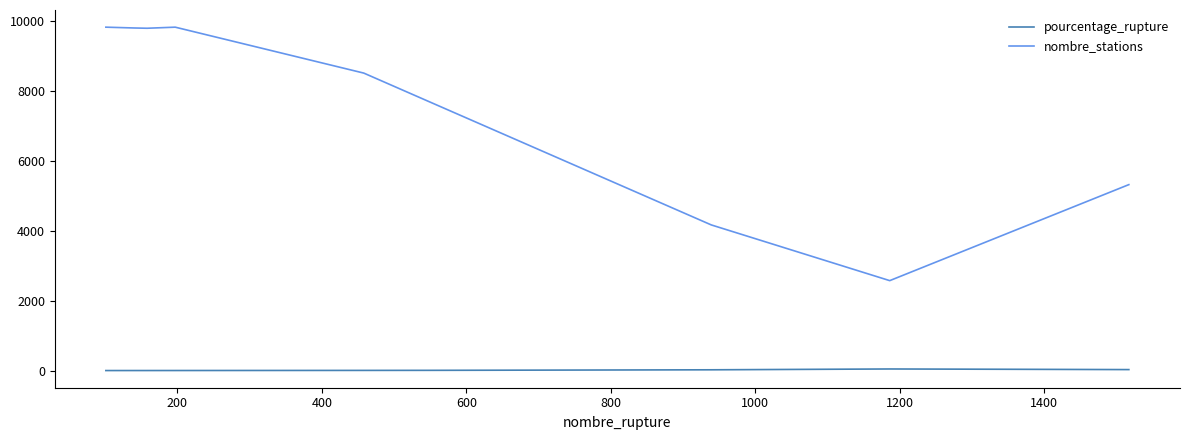

At how many categories does at least one series exceed 4431?

7